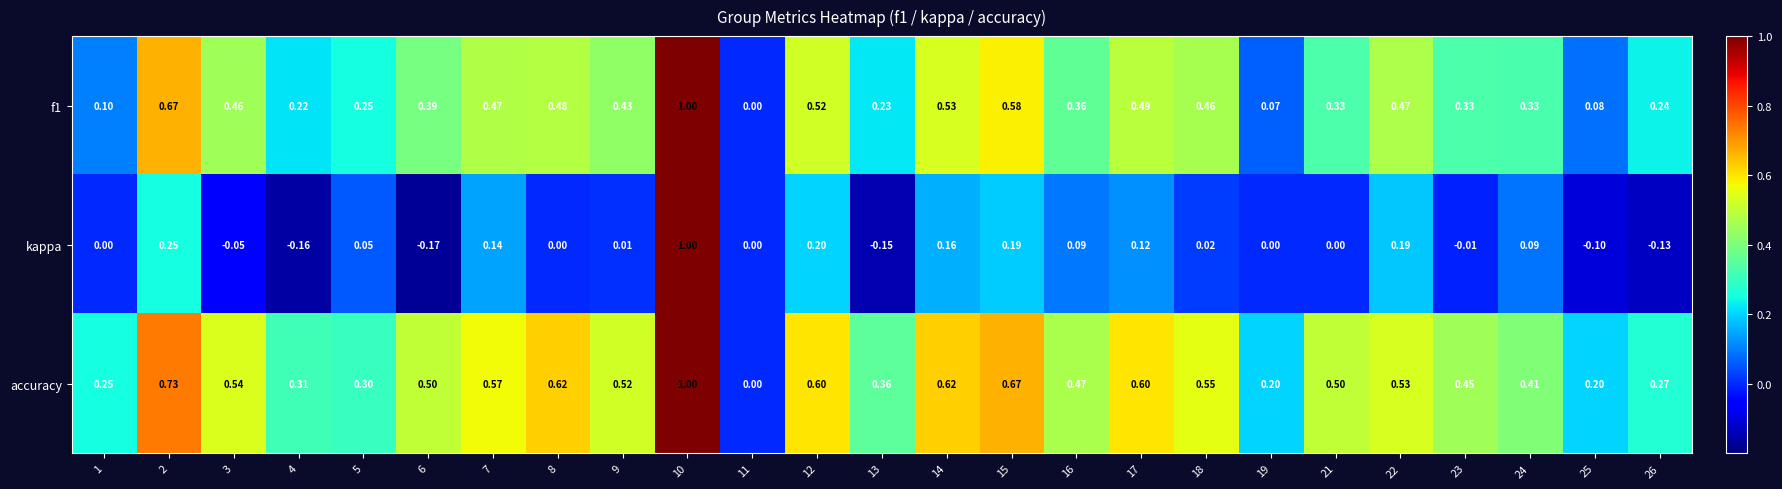

Which series has the largest range (max minus min)?

kappa